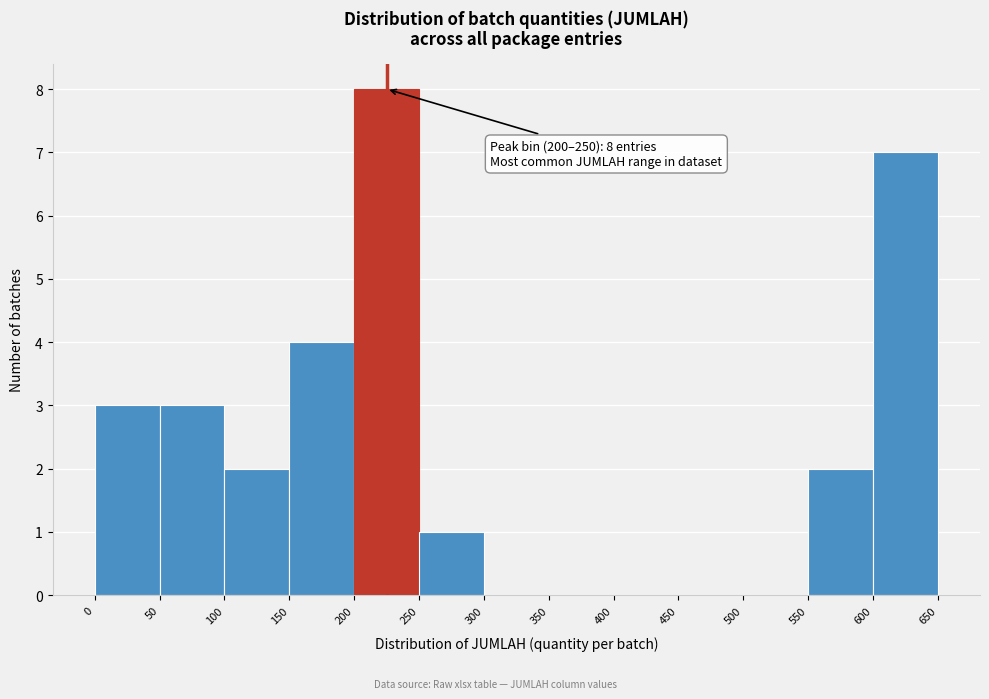

Which range on the x-axis has the tallest bar?

200 to 250